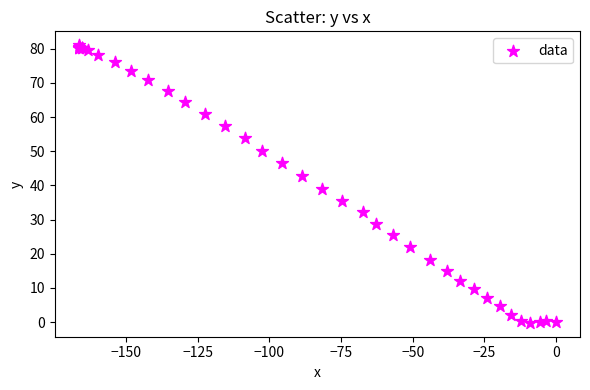

What Y value in the scatter plot is closest to 40?

38.9